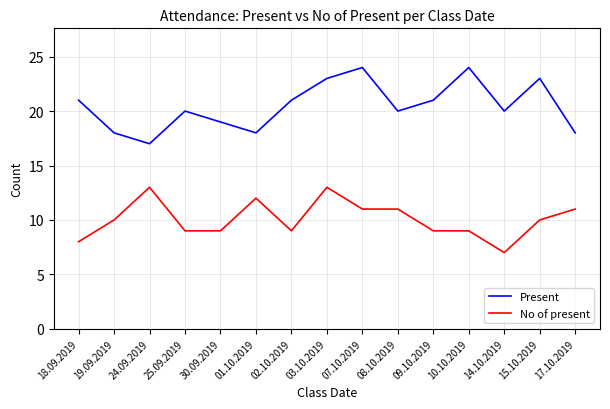

At which category is the sum across all series the highest?

03.10.2019